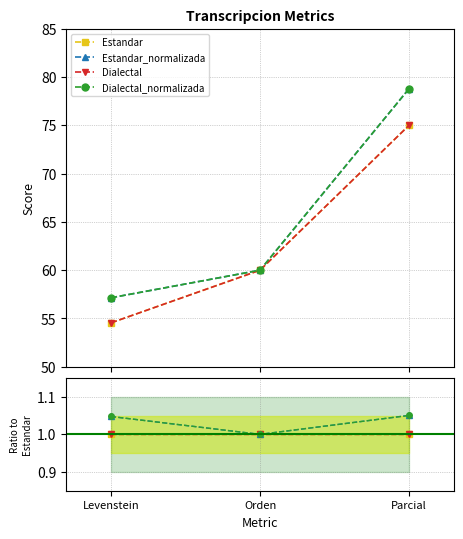

What position from the right is Parcial?

1